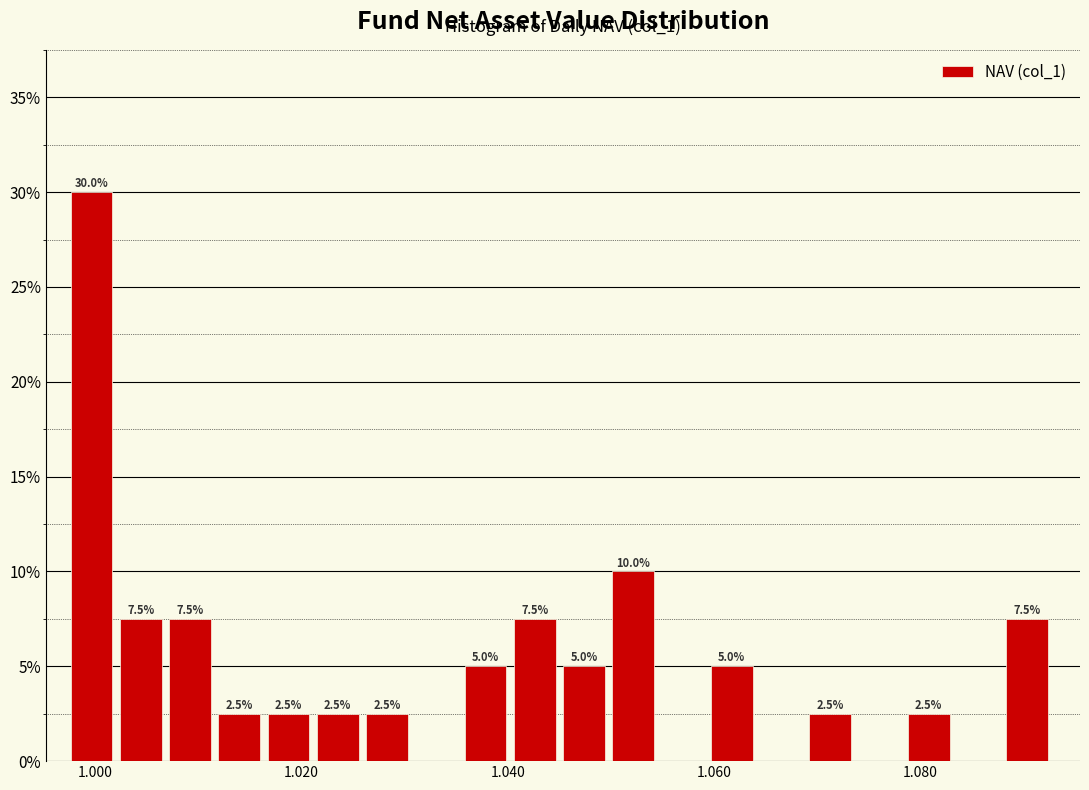

Read against the x-axis, roughly where is the centre of the tallest bar?

1.000